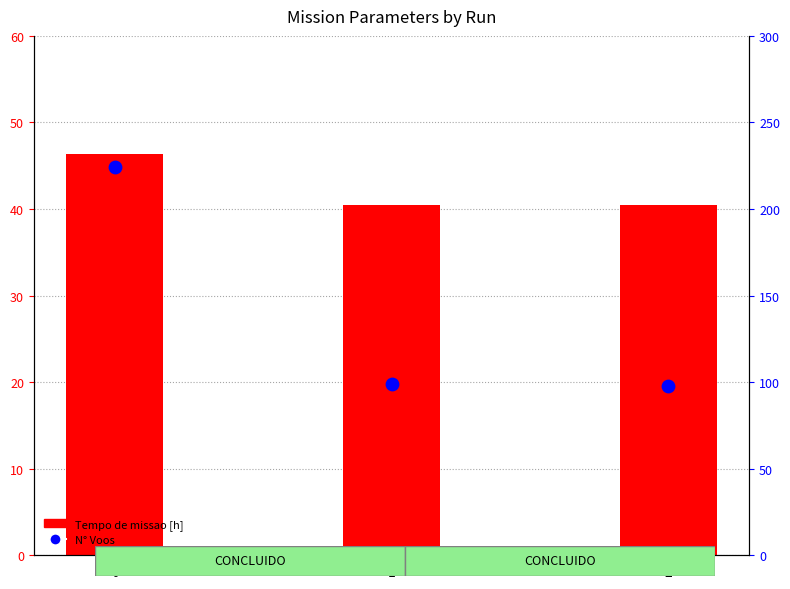

Which series reaches the minimum Y coordinate?

Tempo de missao [h]